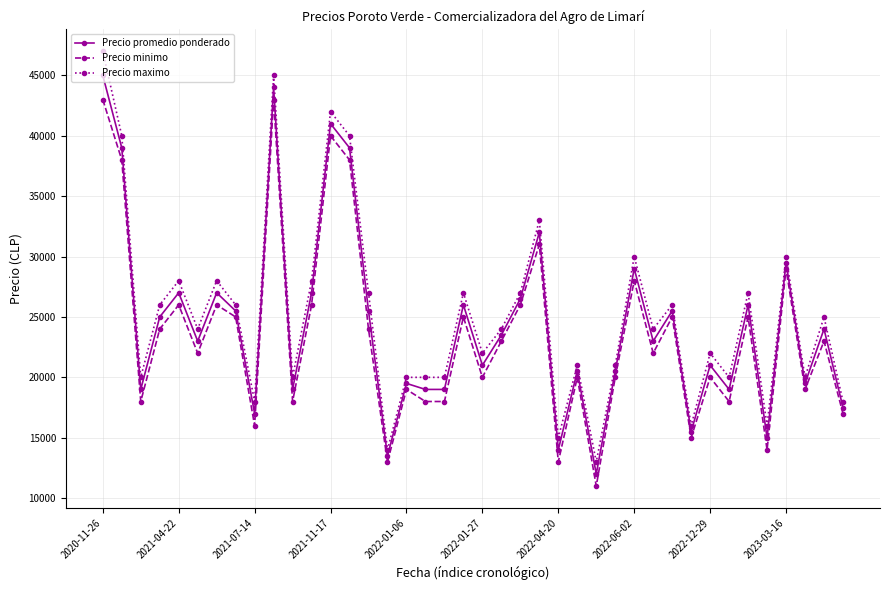

What is the sum of all Precio minimo values?

939000